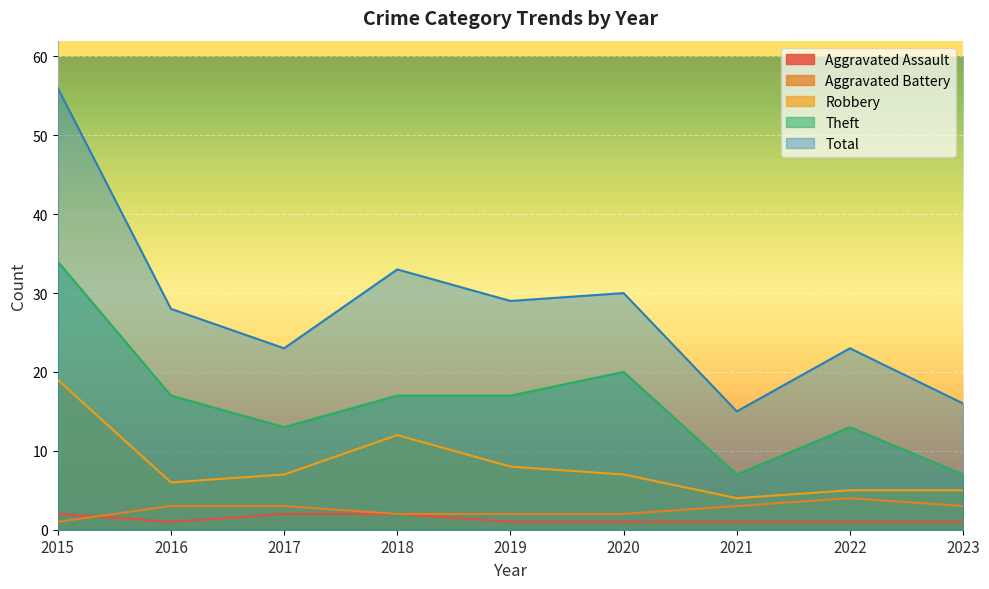

Does the chart display data point markers on the line(s)?

No